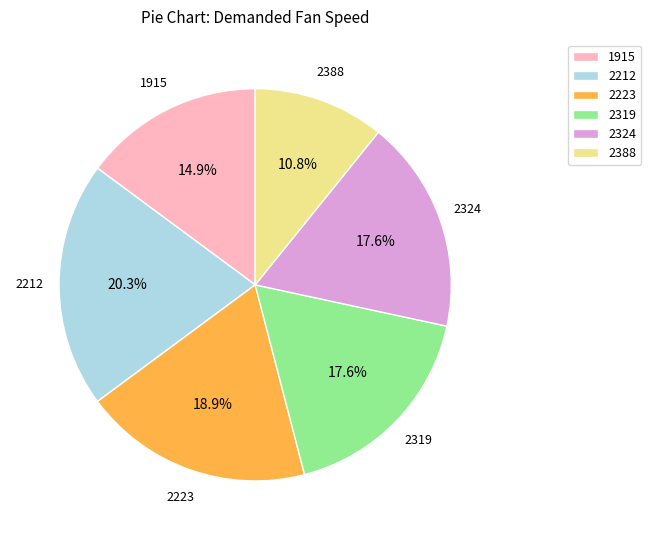

Which has a higher value, 2324 or 2212?

2212